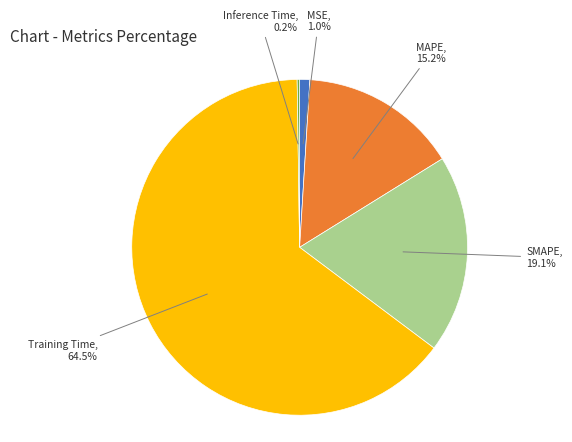

What is the ratio of the value at SMAPE to the value at Training Time?

0.3